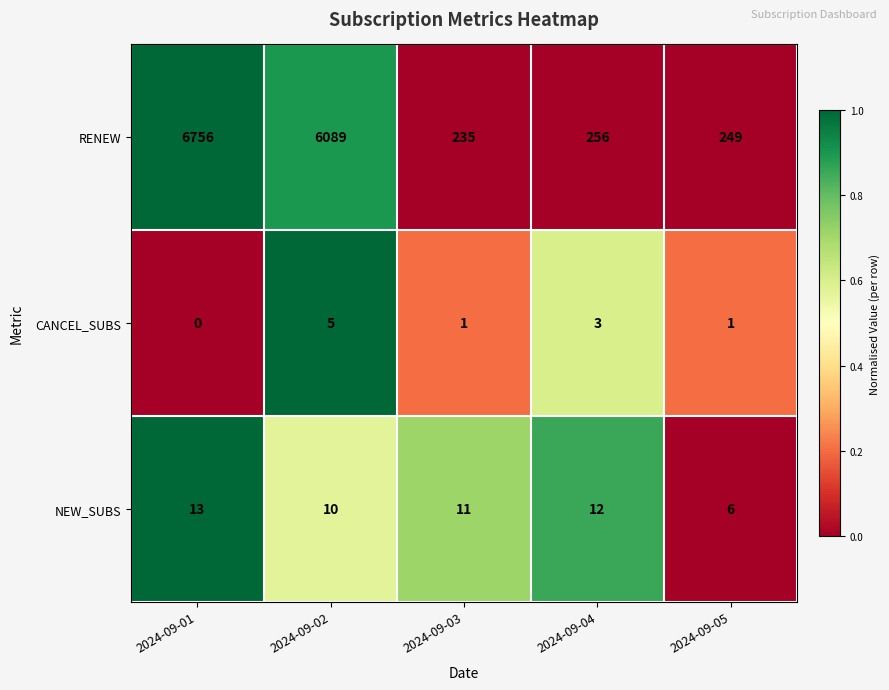

Which category has the highest value across all series?

2024-09-01